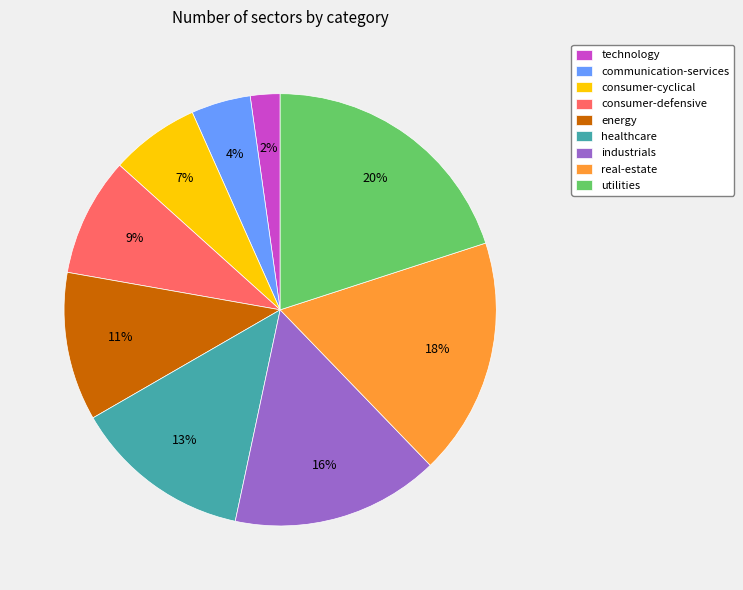

What is the smallest slice in the pie chart?

technology